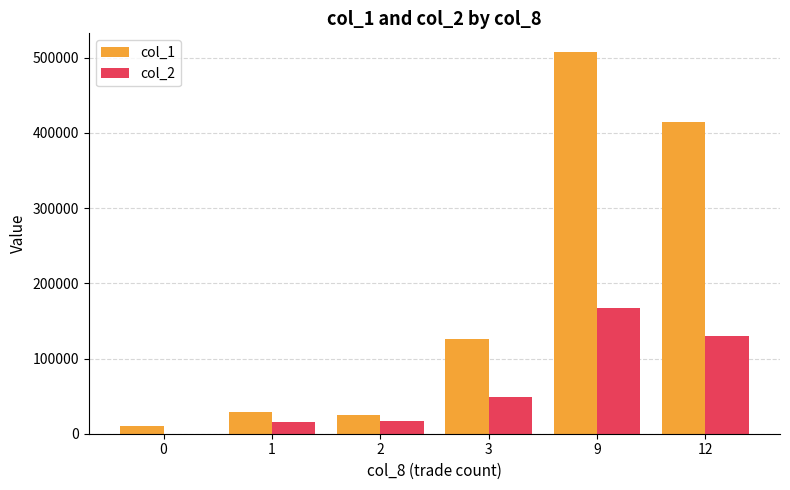

The col_1 series shows 10000 at 0. True or false?

True